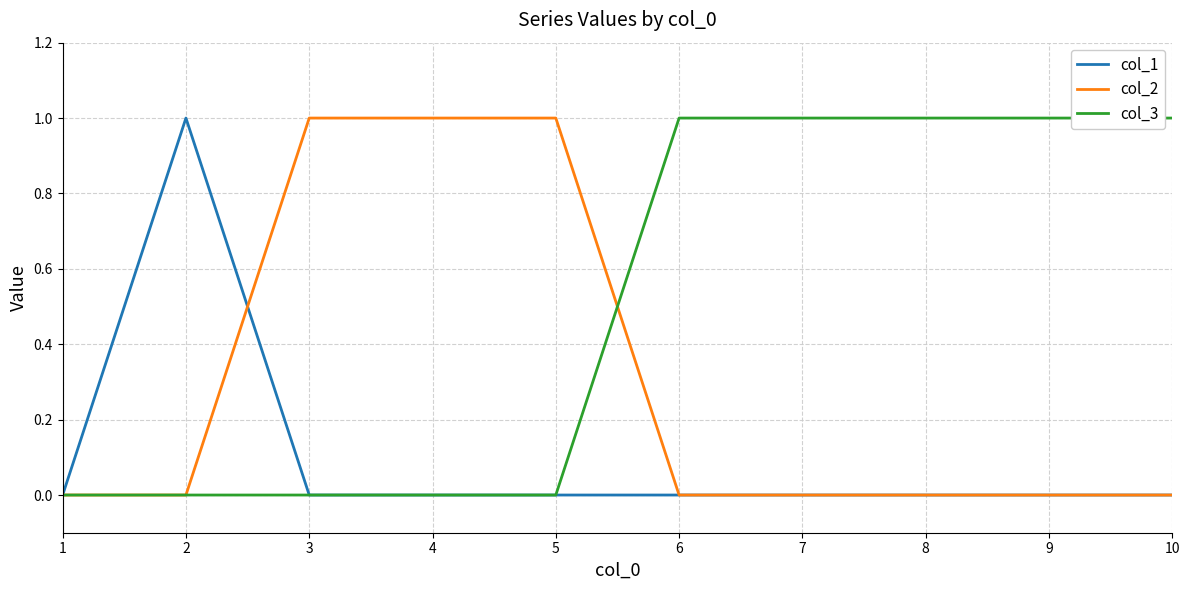

How many categories are shown in the chart?

10